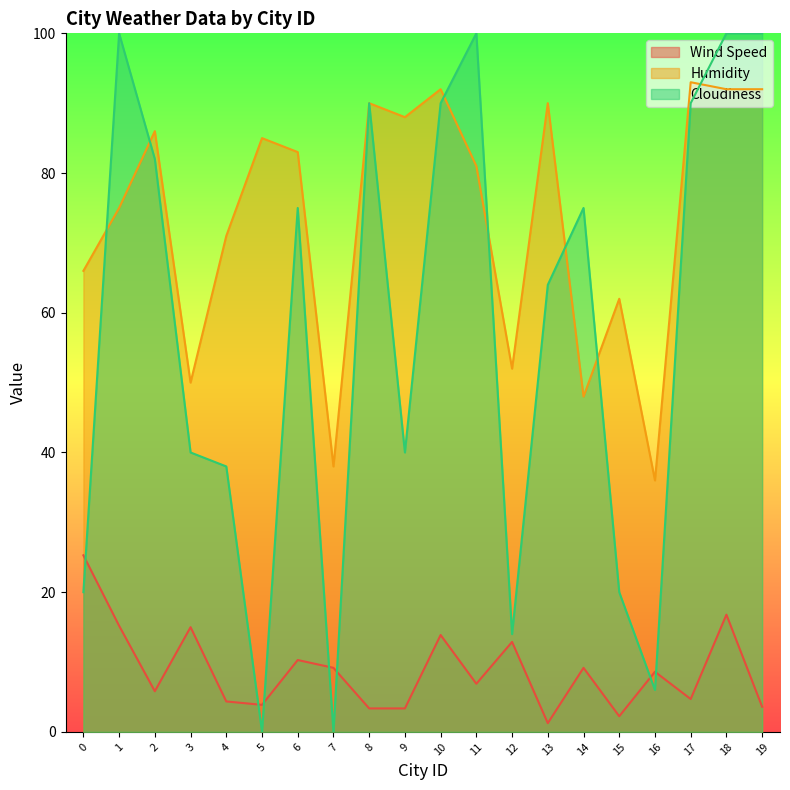

Which category has the lowest value in the Cloudiness series?

5